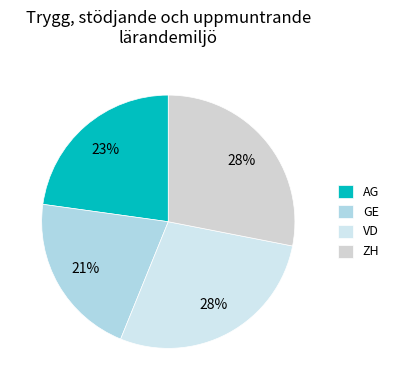

Which slice is the smallest?

GE